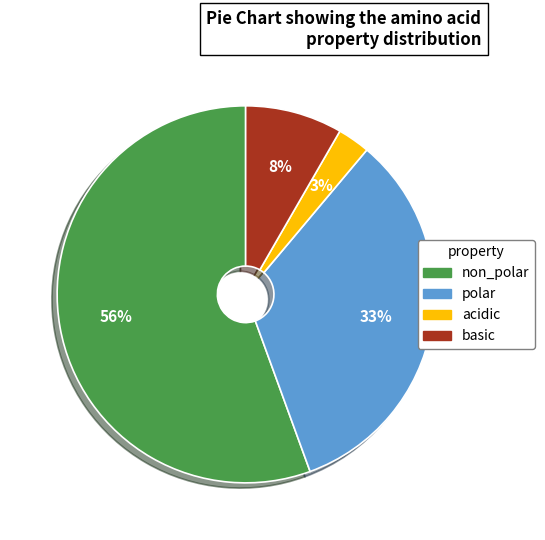

Which slice is the smallest?

acidic